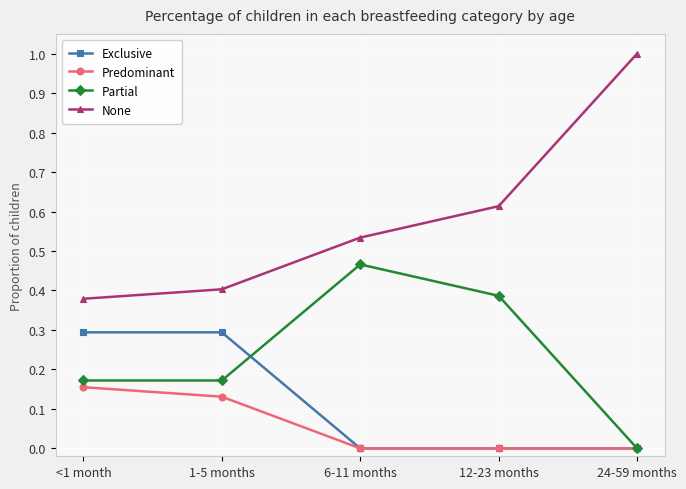

True or false: Partial has more than 1 interior local peaks.

False